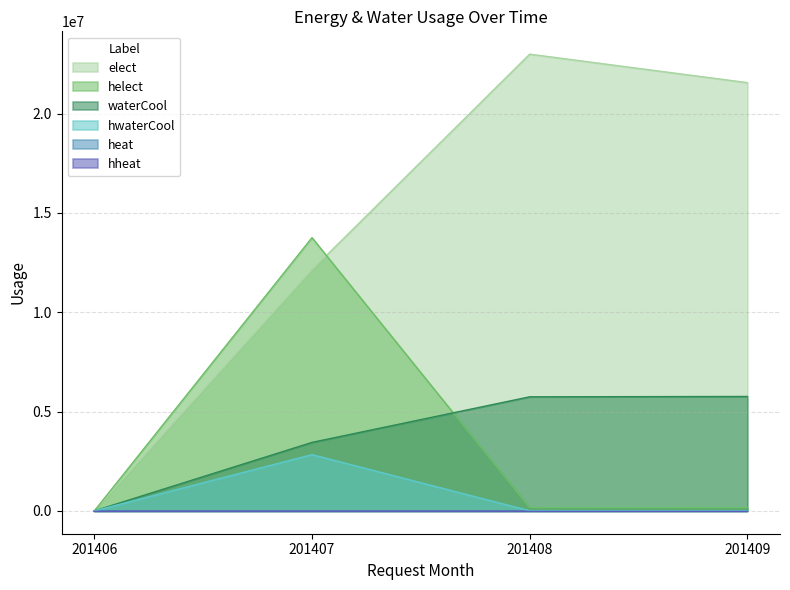

What is the total value across all series at 201408?

28900897